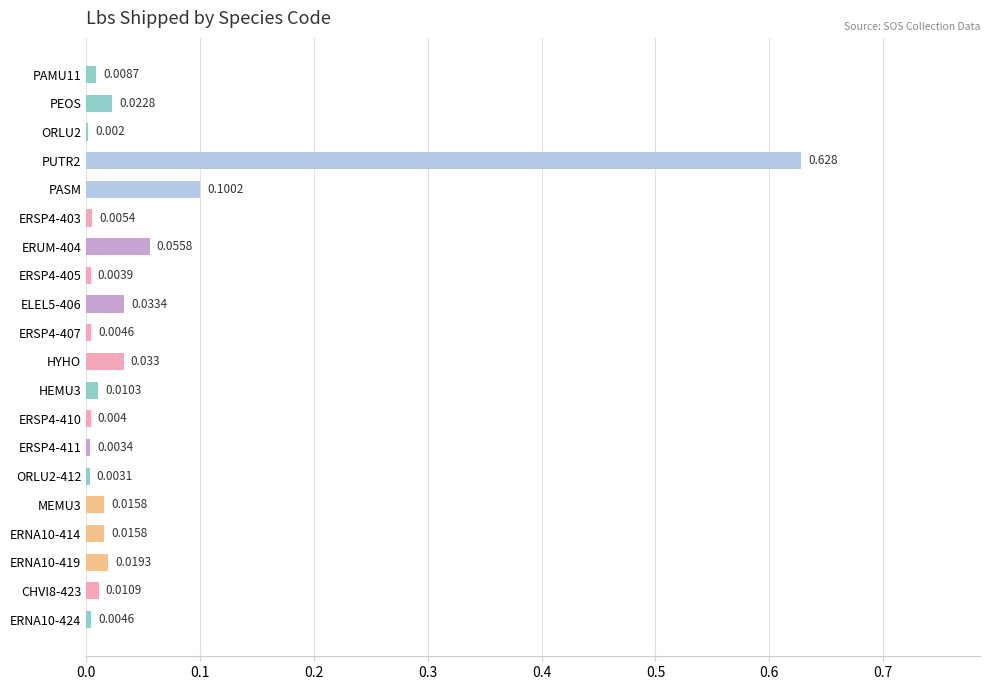

Which has a higher value, HYHO or ERSP4-411?

HYHO